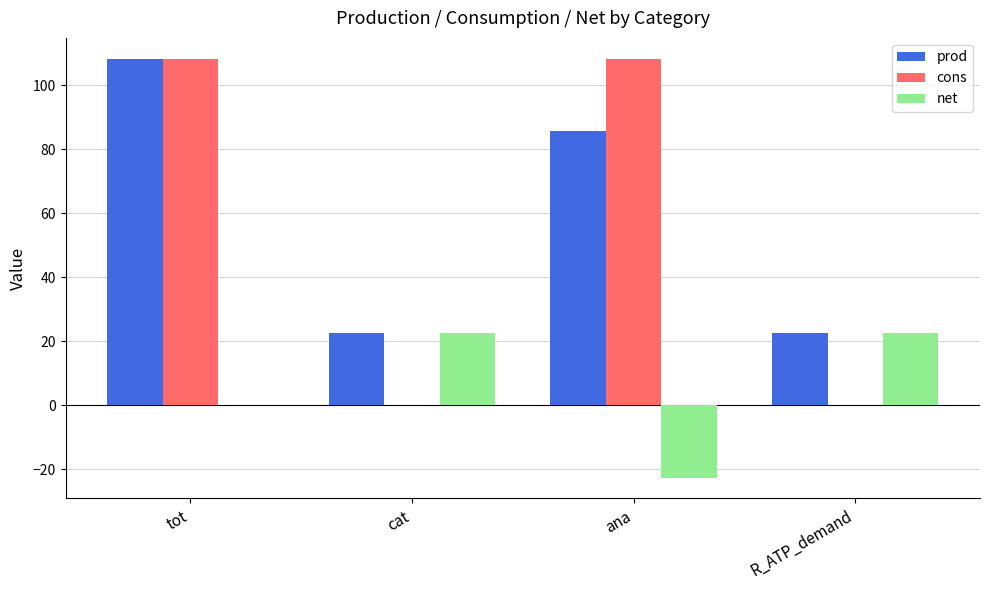

What is the maximum value for net?

22.6